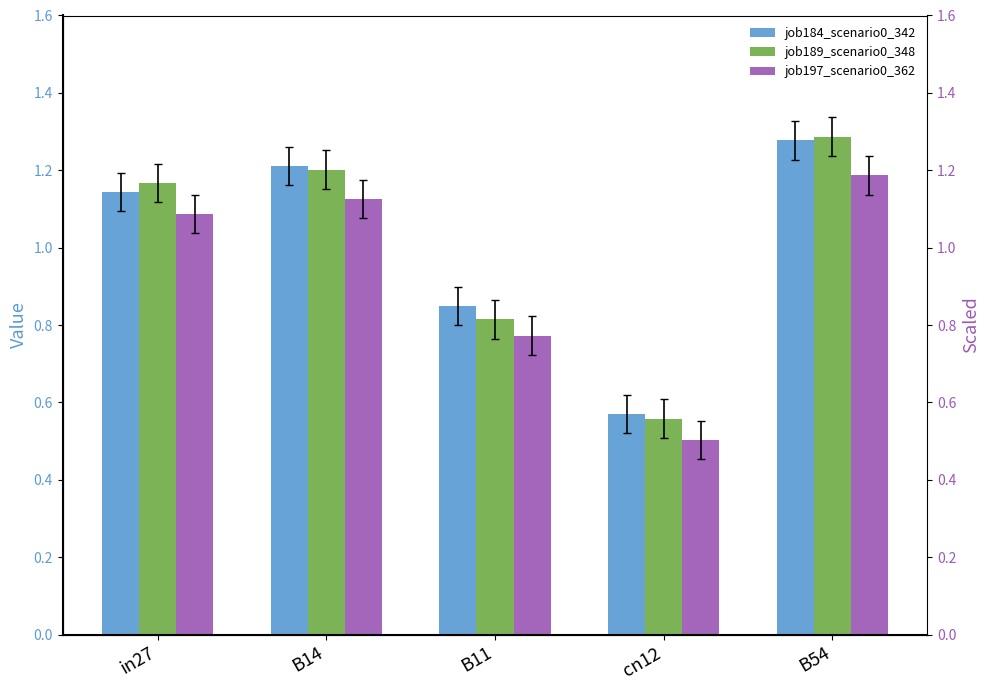

List the series in order of their peak value, lowest first.

job197_scenario0_362, job184_scenario0_342, job189_scenario0_348